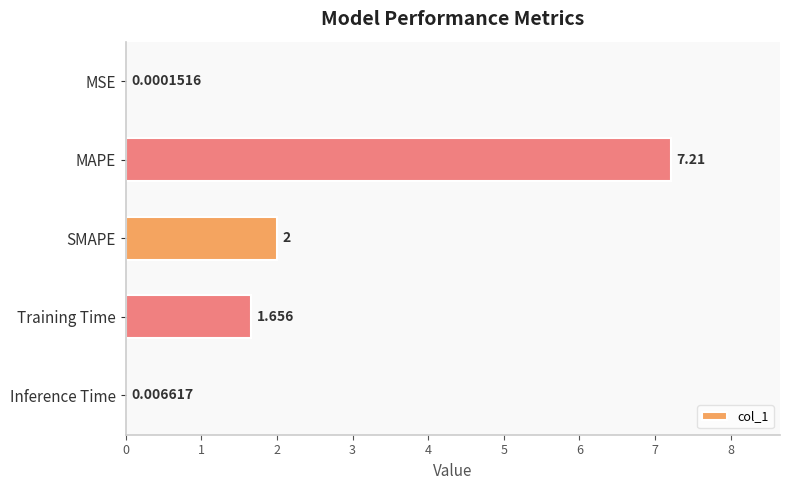

At which label is the value closest to 3?

SMAPE